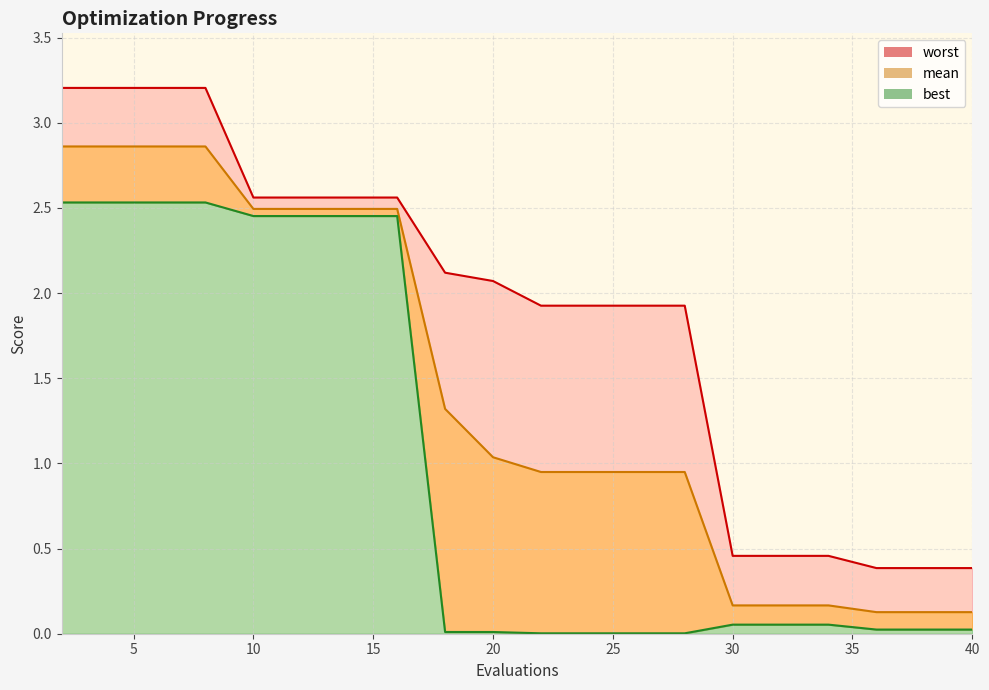

How many data points in mean are above 1?

10